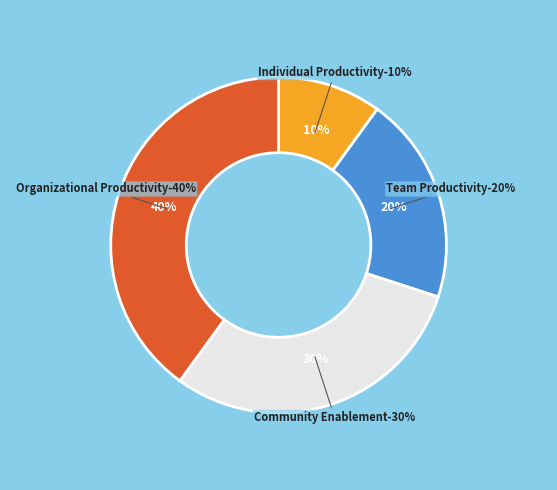

To the nearest percent, what is the difference between the largest and smallest slice percentages?

30%